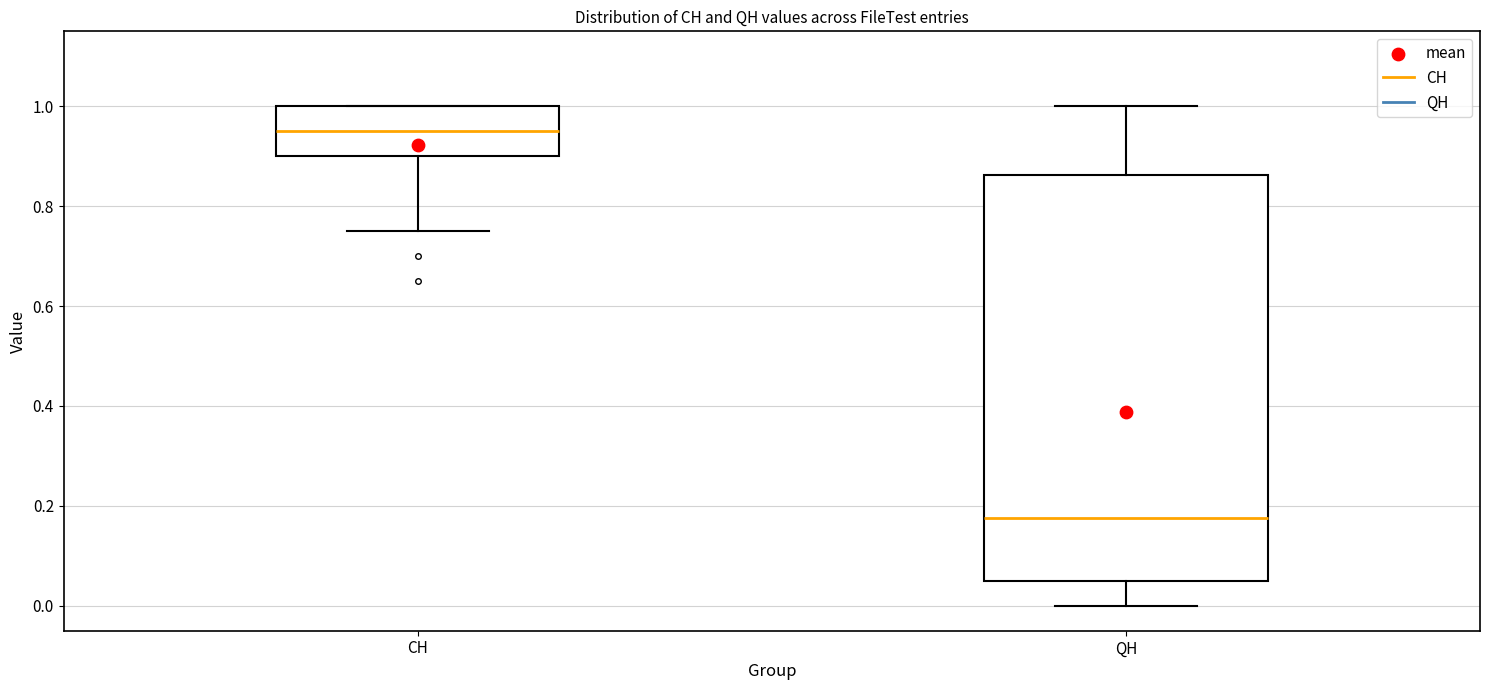

Which box's median line is the highest?

CH